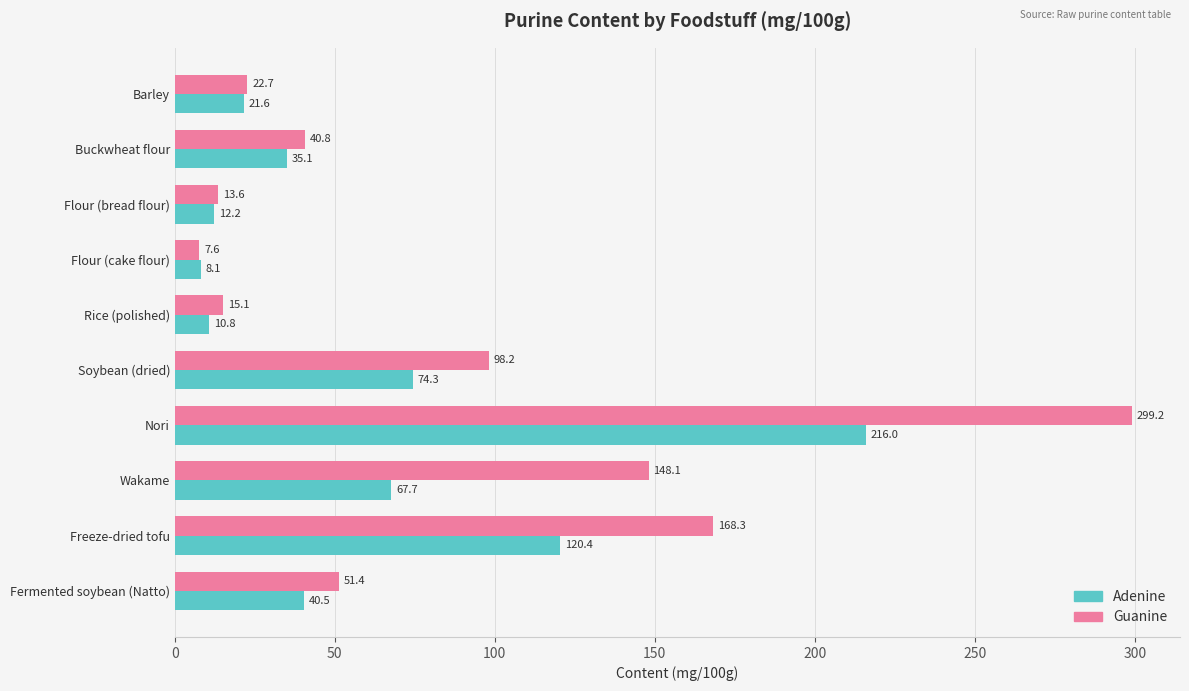

What is the difference between the highest and lowest values at Flour (bread flour)?

1.4